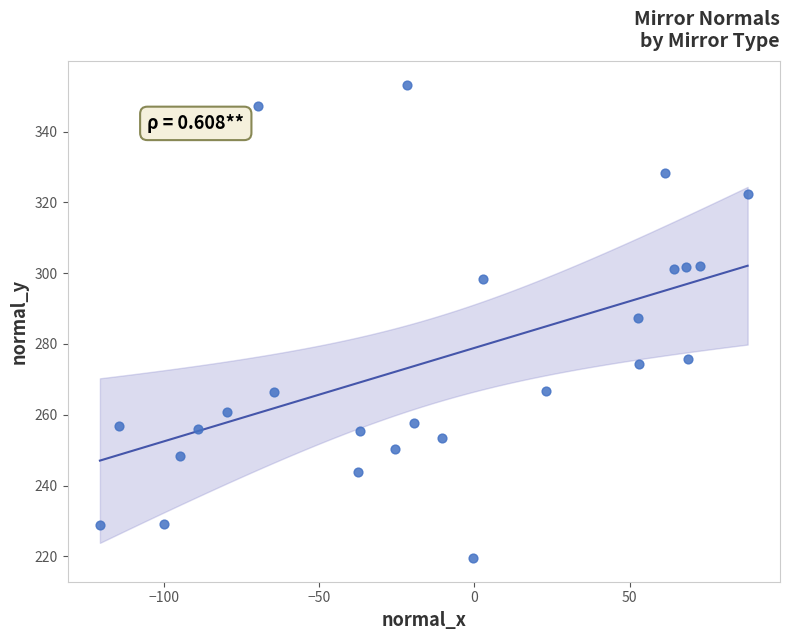

What is the range of X values (max minus min)?

208.7